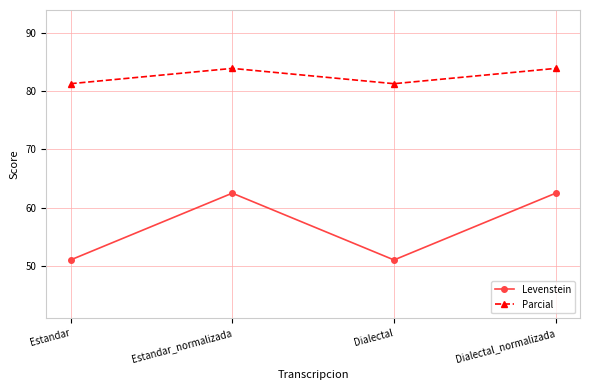

Where does the Levenstein series first go above 62?

Estandar_normalizada